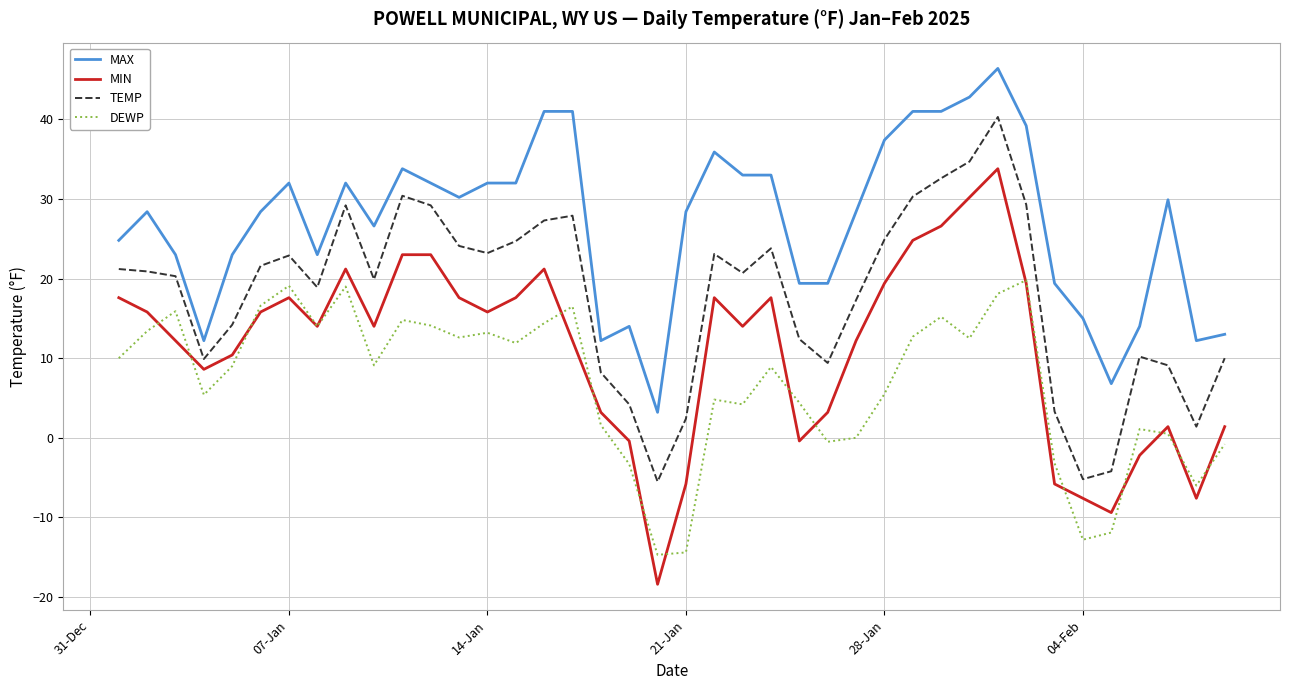

List the series in order of their overall mean, lowest first.

DEWP, MIN, TEMP, MAX